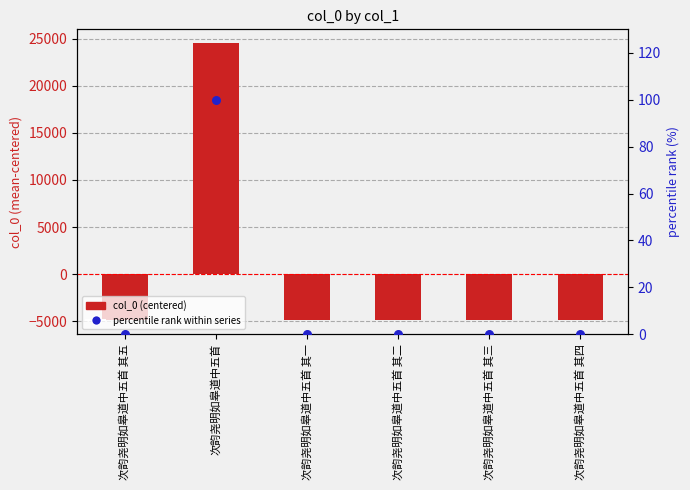

What is the total value across all series at 次韵尧明如皋道中五首 其五?

-4900.3